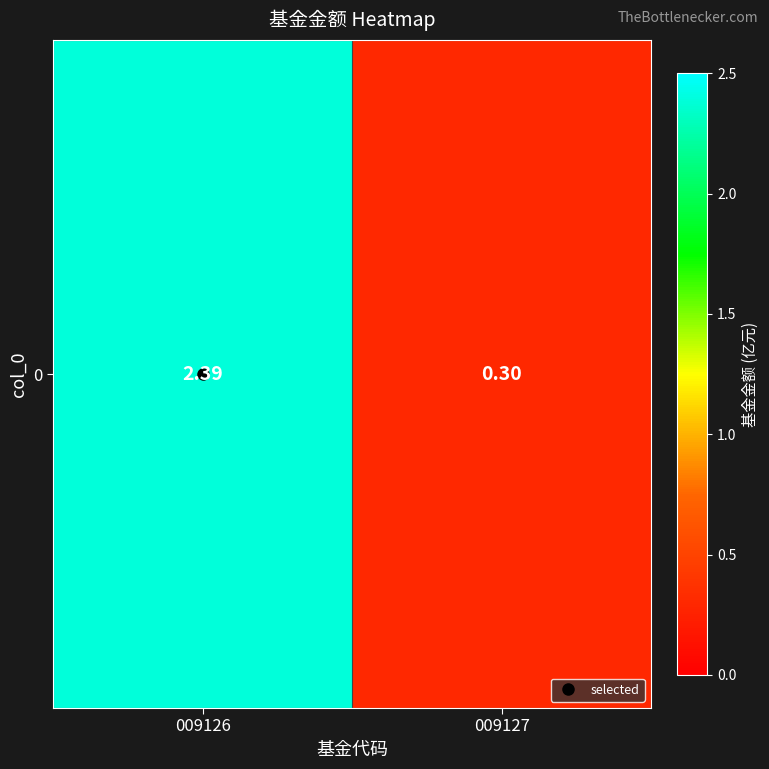

The chart shows a value of 1.2 at 009126. True or false?

False